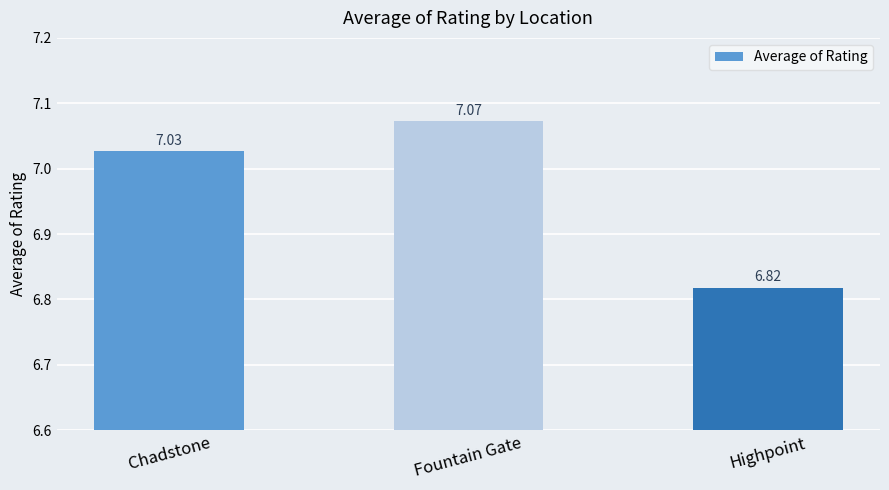

How many series are shown in this chart?

1